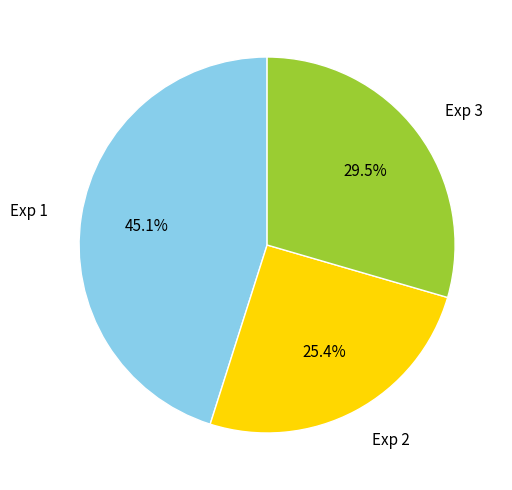

To the nearest percent, what is the difference between the Exp 2 and Exp 1 slice percentages?

20%